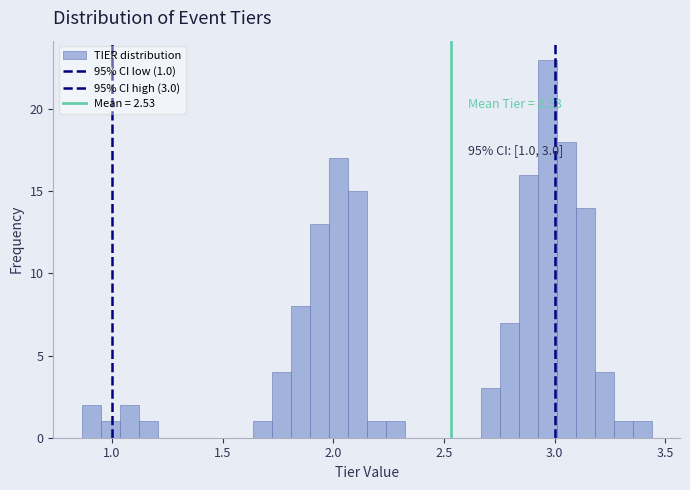

Around what value on the x-axis is the tallest bar? Give the approximate position of its centre, as read against the axis.

2.95